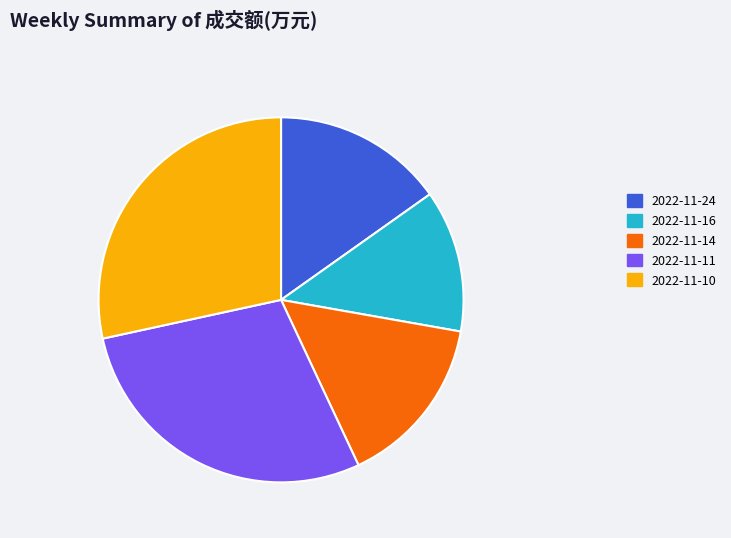

Do 2022-11-10 and 2022-11-14 together represent more than half of the pie?

No